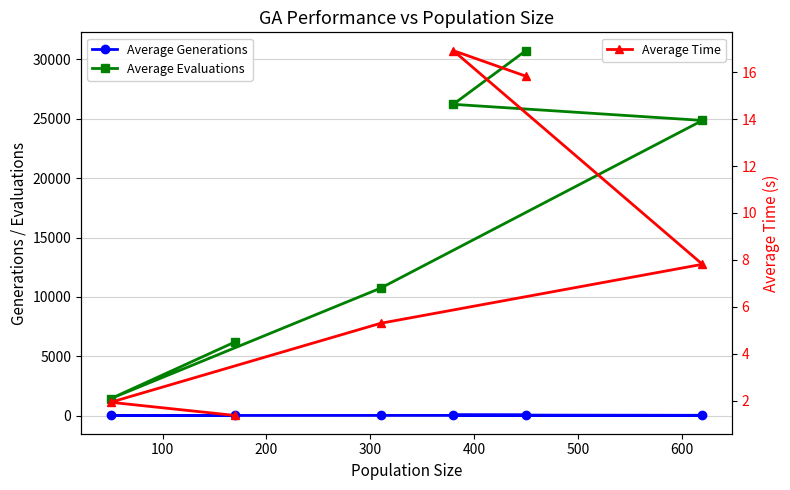

True or false: Average Time and Average Generations intersect in this chart.

False